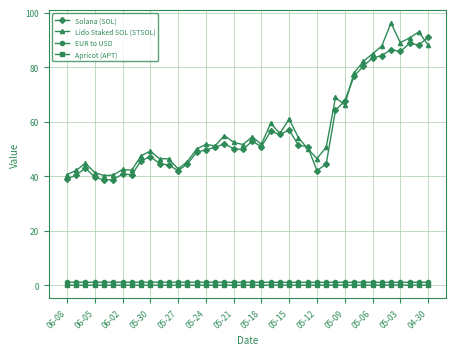

True or false: Solana (SOL) and EUR to USD cross at least once.

False